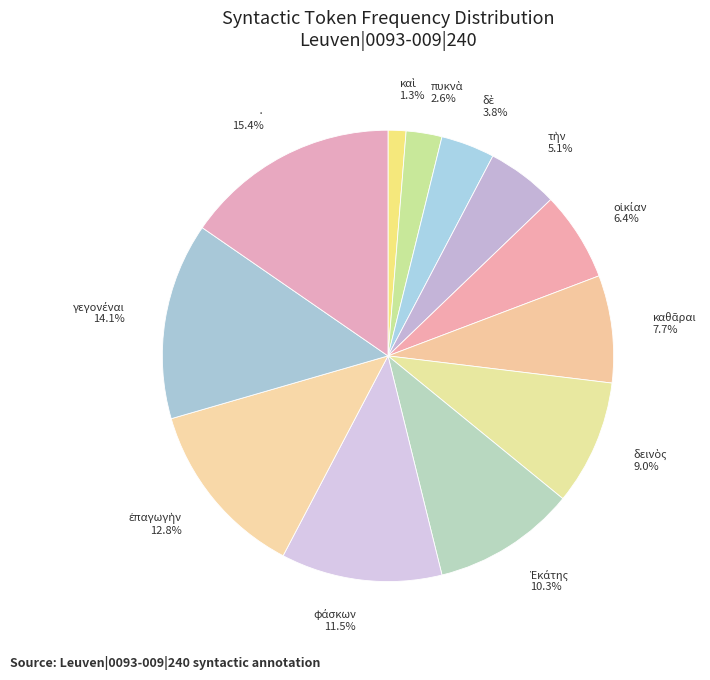

Is there any slice that represents more than half of the pie?

No